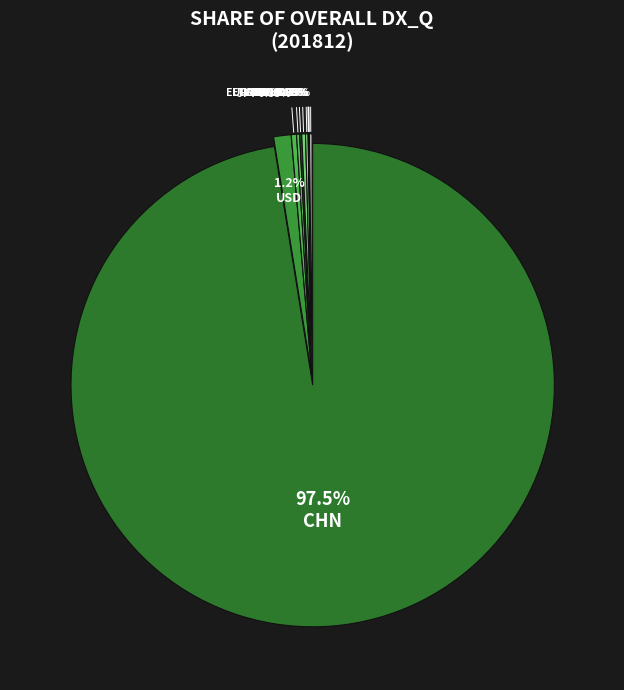

What percentage is NOT represented by GERMANY?

99.8%